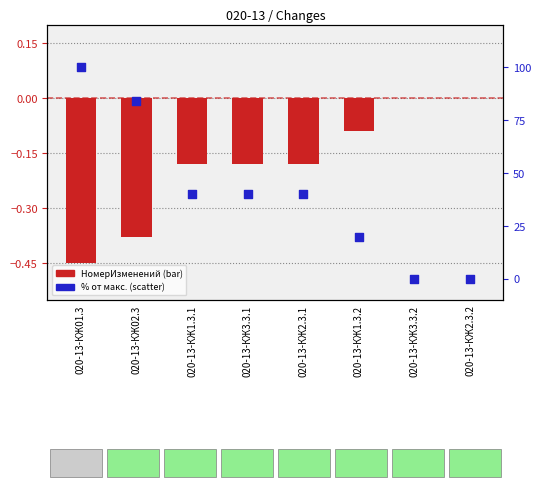

Which series has the largest total across all categories?

Процент от макс.